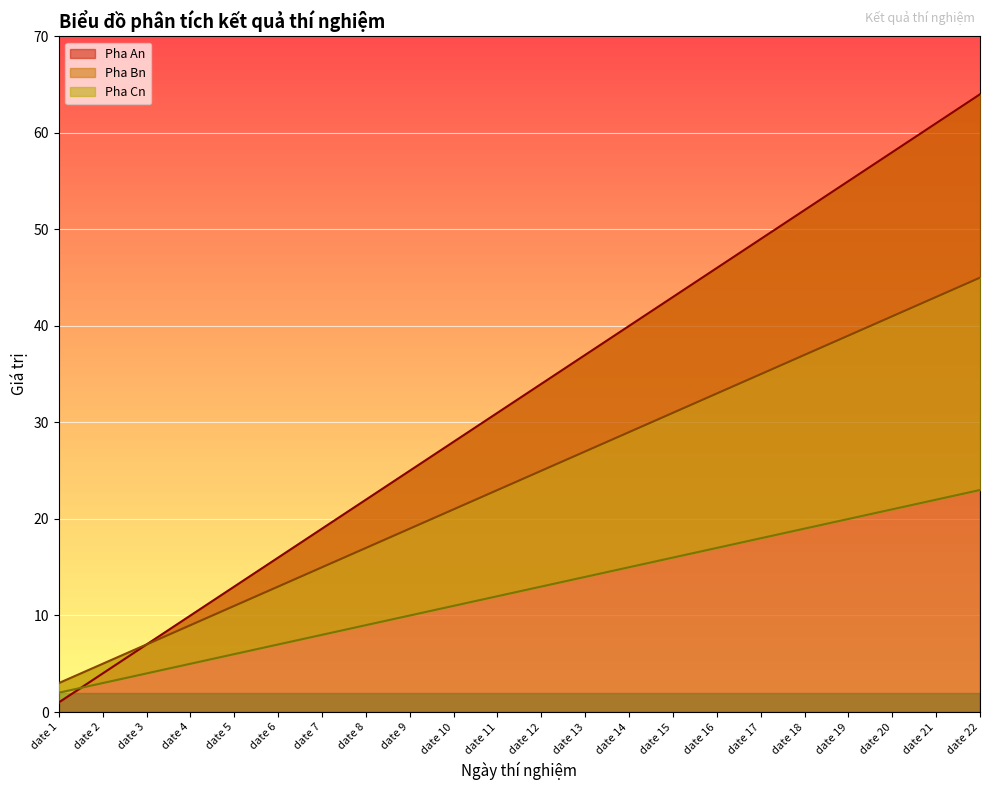

List the series in order of their peak value, highest first.

Pha An, Pha Bn, Pha Cn